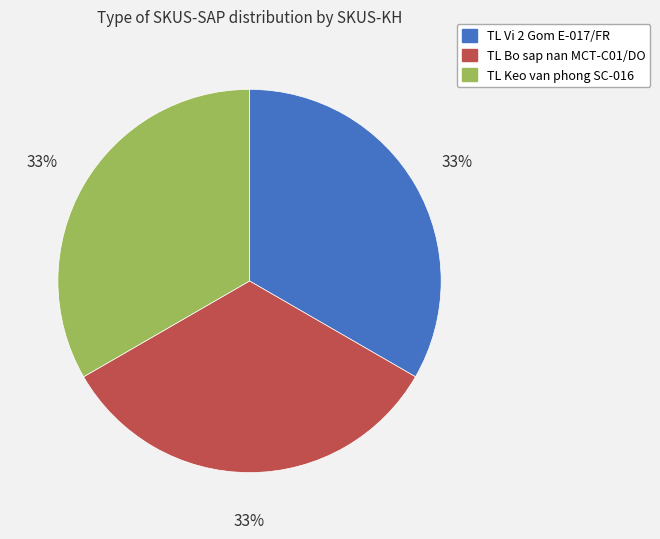

How many segments does this pie chart have?

3